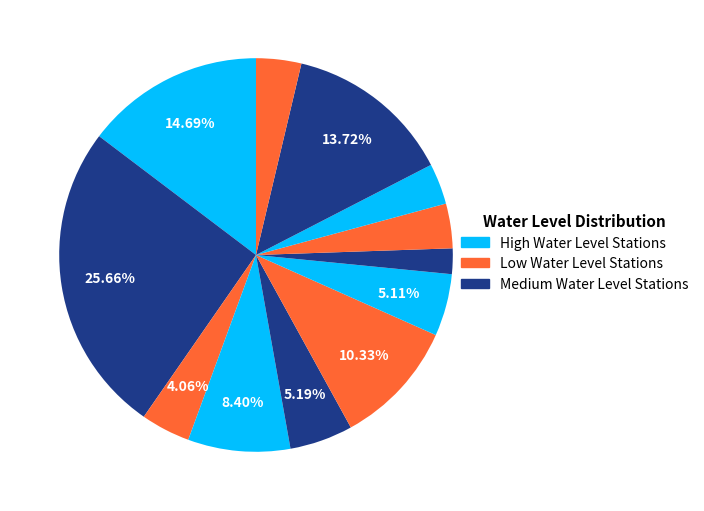

How many segments does this pie chart have?

12